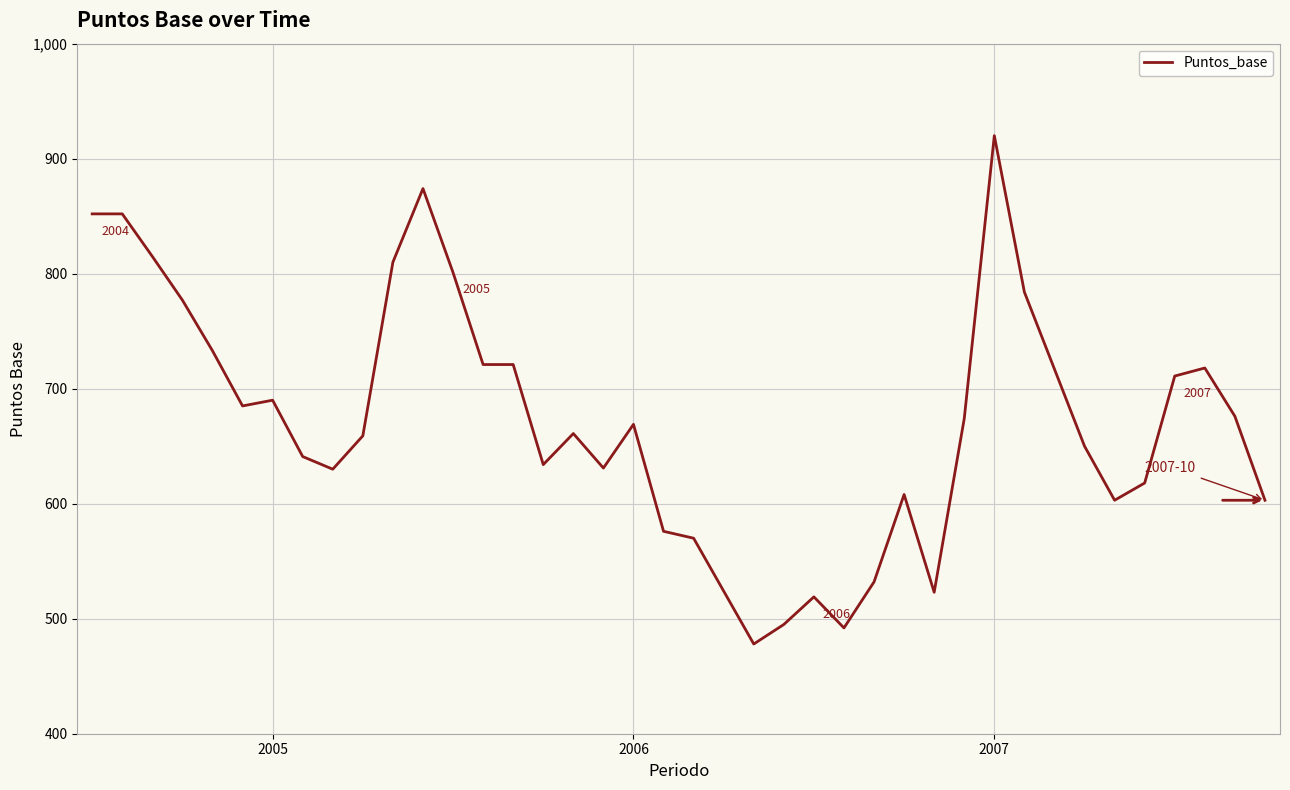

What is the greatest value displayed?

920